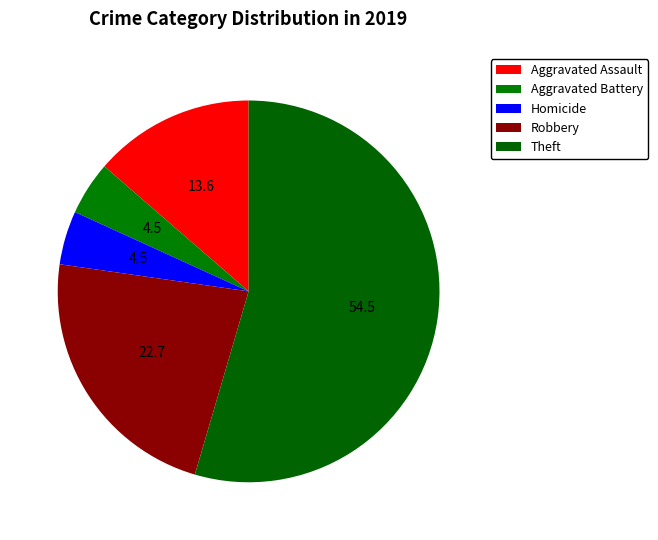

How many slices are in this pie chart?

5